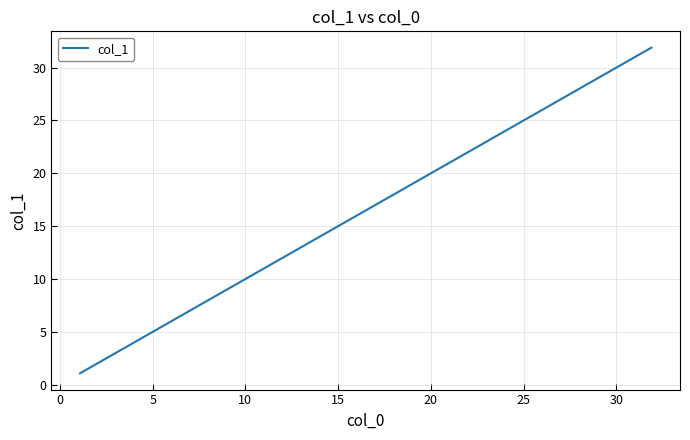

Count the number of data series in this chart.

1